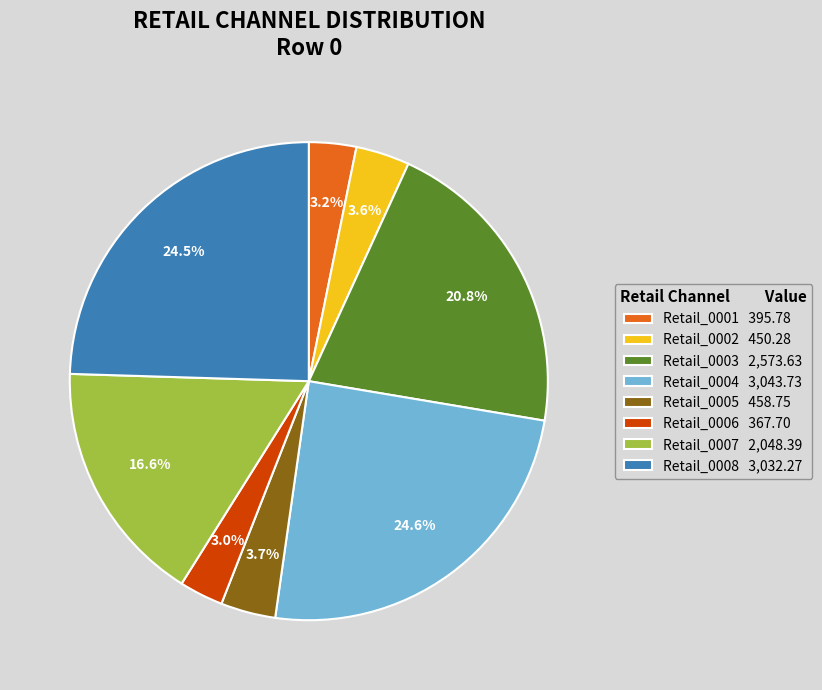

Count the number of slices in the pie.

8